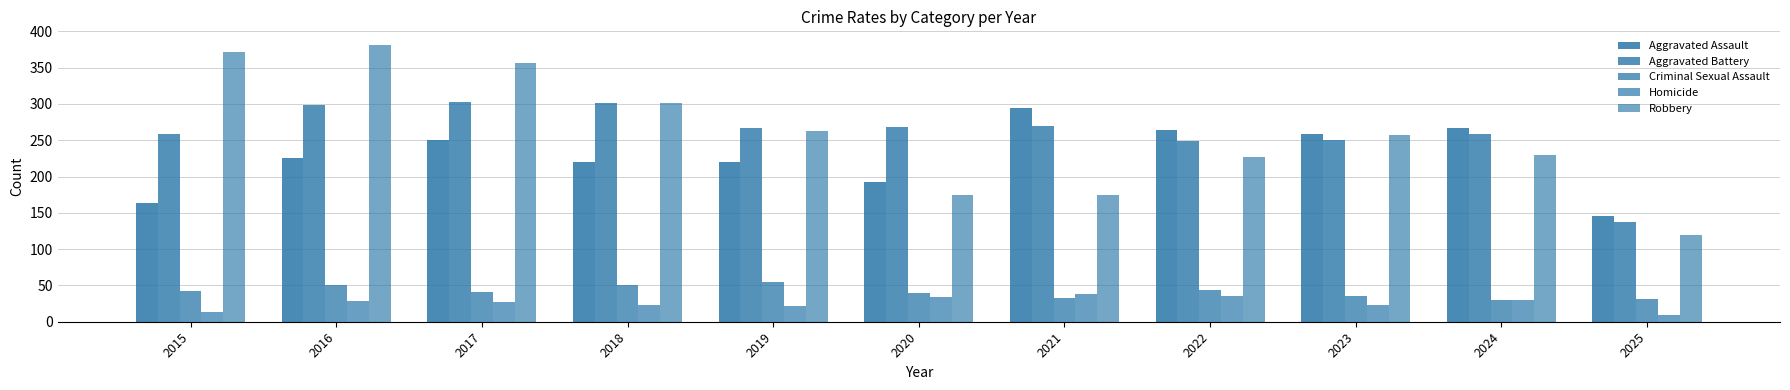

Which series has the widest spread of values?

Robbery